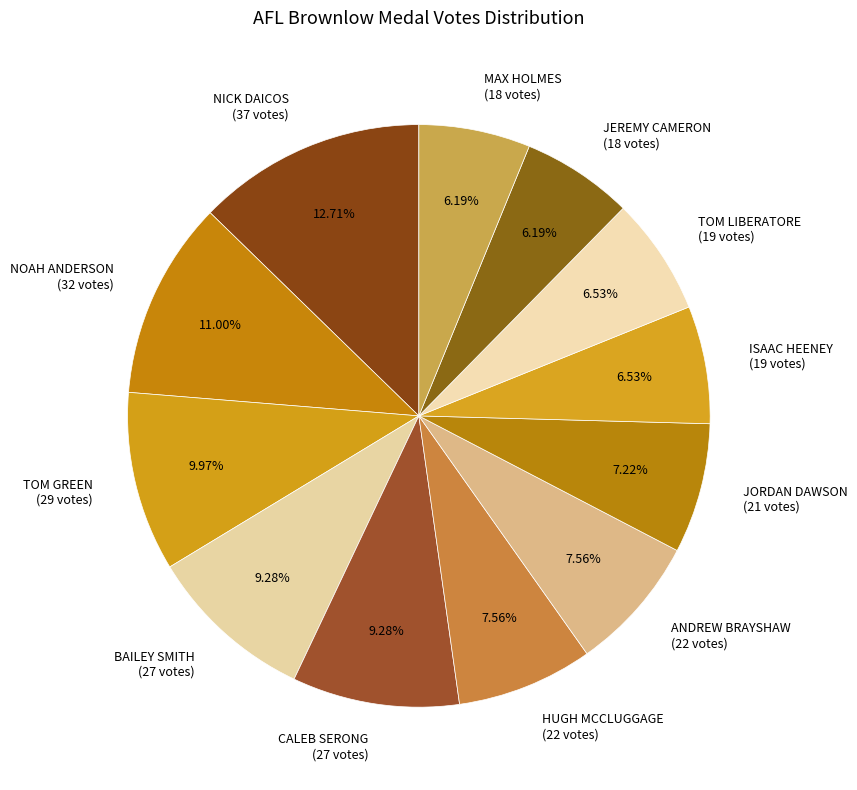

Which slice is the largest?

NICK DAICOS